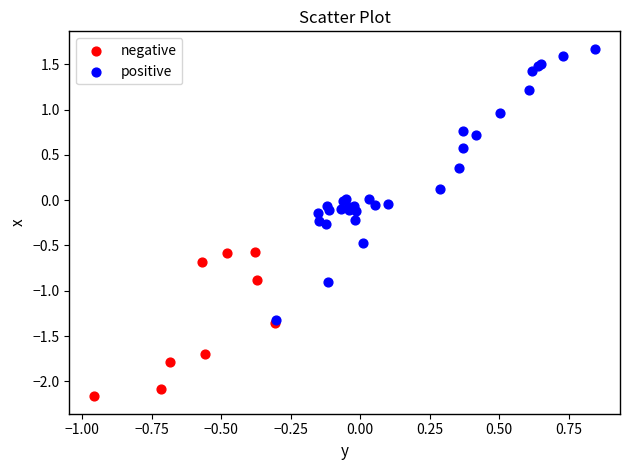

Which series reaches the minimum Y coordinate?

negative